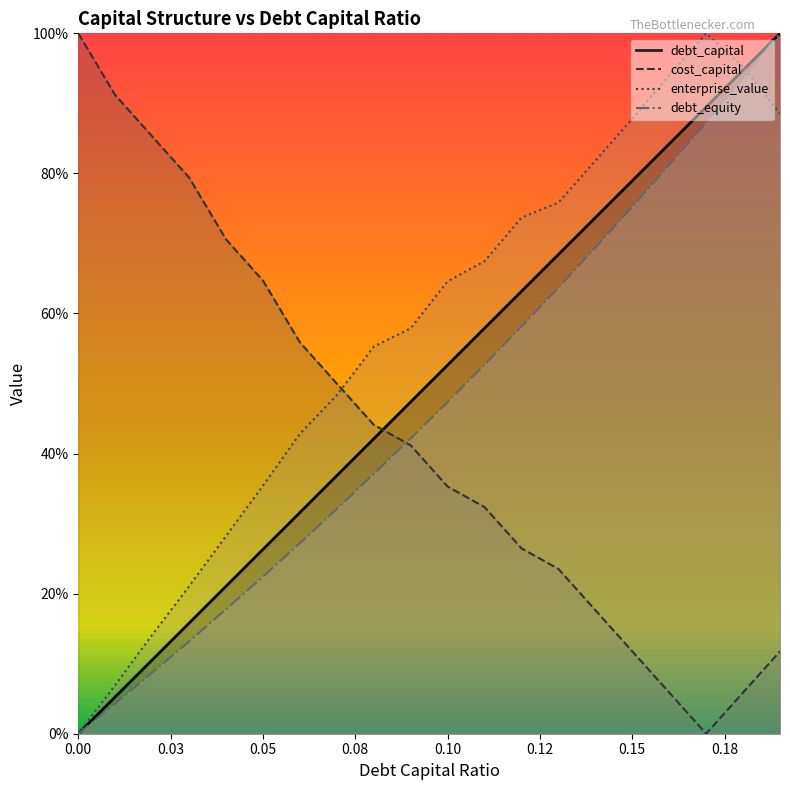

Reading left to right, extract all data points from this chart.

debt_capital: 0.0	0.1	0.1	0.2	0.2	0.3	0.3	0.4	0.4	0.5	0.5	0.6	0.6	0.7	0.7	0.8	0.8	0.9	0.9	1.0
cost_capital: 1.0	0.9	0.9	0.8	0.7	0.6	0.6	0.5	0.4	0.4	0.4	0.3	0.3	0.2	0.2	0.1	0.1	0.0	0.1	0.1
enterprise_value: 0.0	0.1	0.1	0.2	0.3	0.4	0.4	0.5	0.6	0.6	0.6	0.7	0.7	0.8	0.8	0.9	0.9	1.0	1.0	0.9
debt_equity: 0.0	0.0	0.1	0.1	0.2	0.2	0.3	0.3	0.4	0.4	0.5	0.5	0.6	0.6	0.7	0.8	0.8	0.9	0.9	1.0